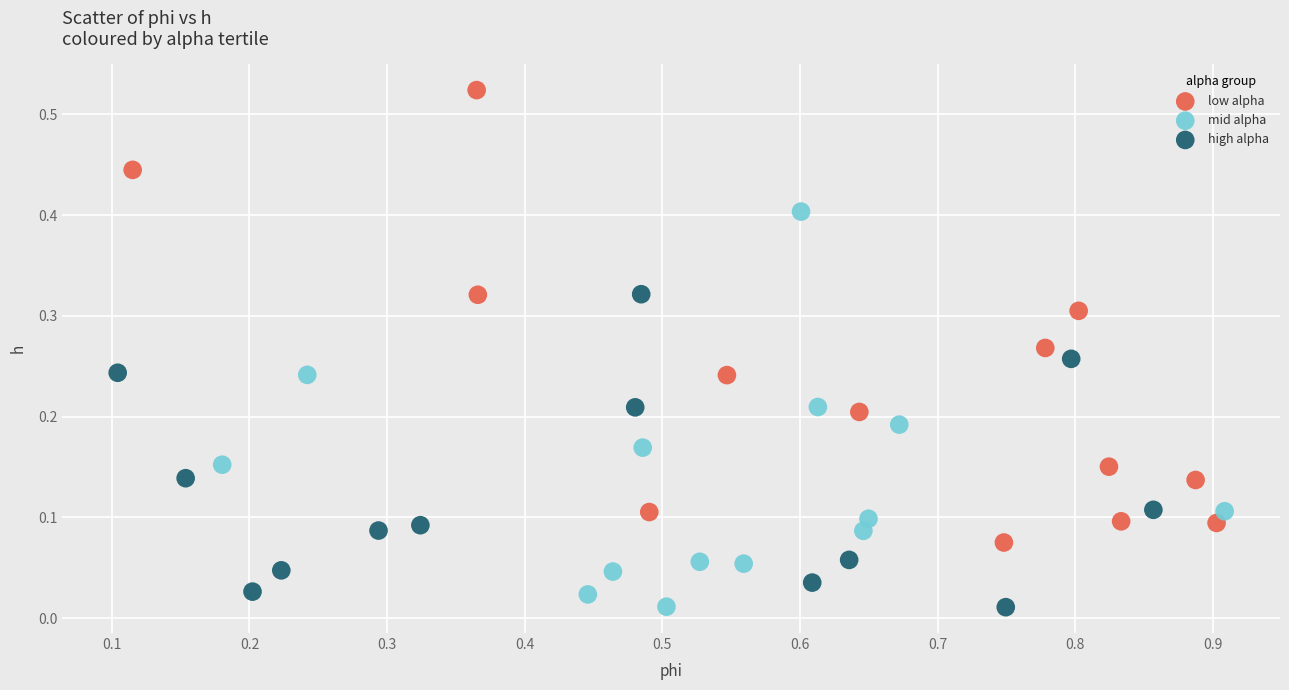

Which series contains the highest Y value?

low alpha